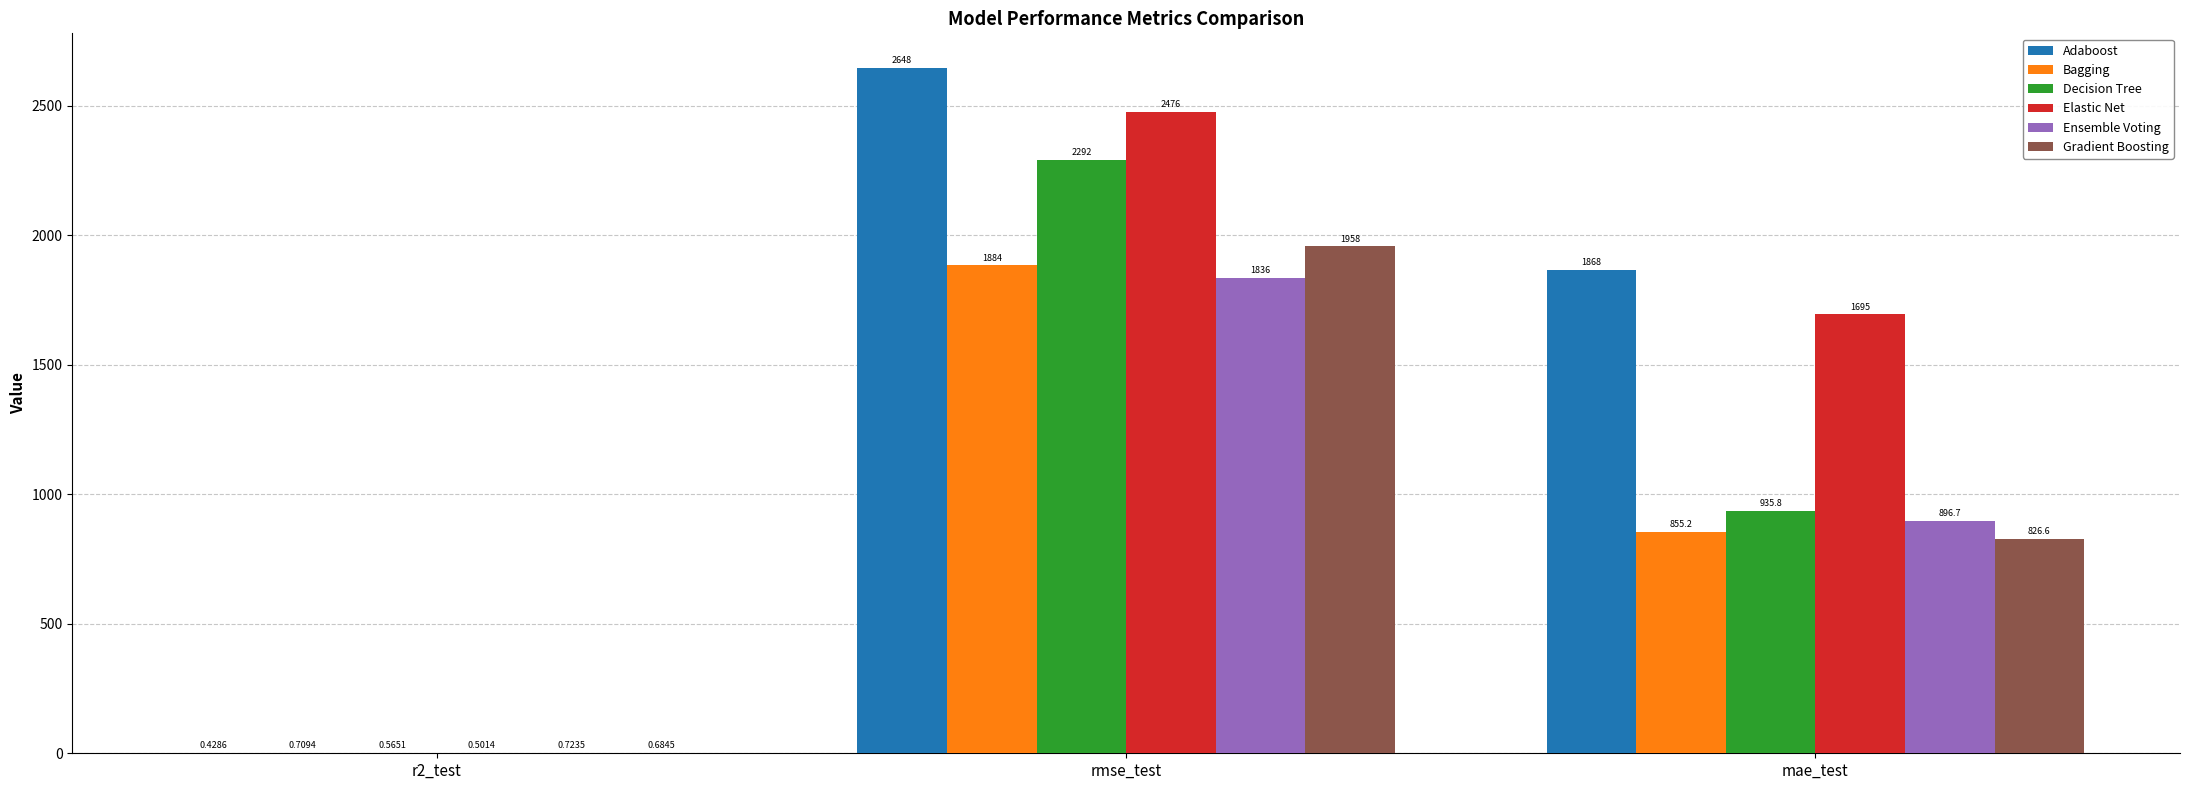

What are all the series names shown in the legend?

Adaboost, Bagging, Decision Tree, Elastic Net, Ensemble Voting, Gradient Boosting